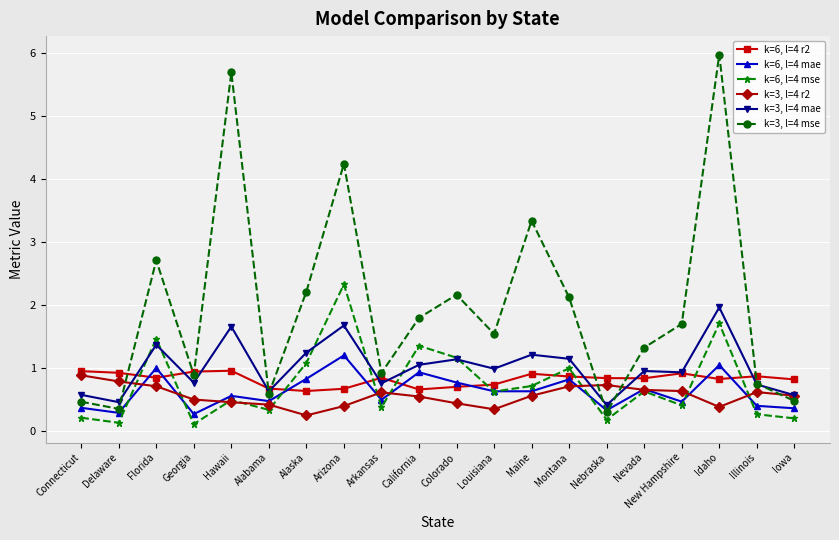

Is it true that k=6, l=4 mse equals 1.2 at Colorado?

True